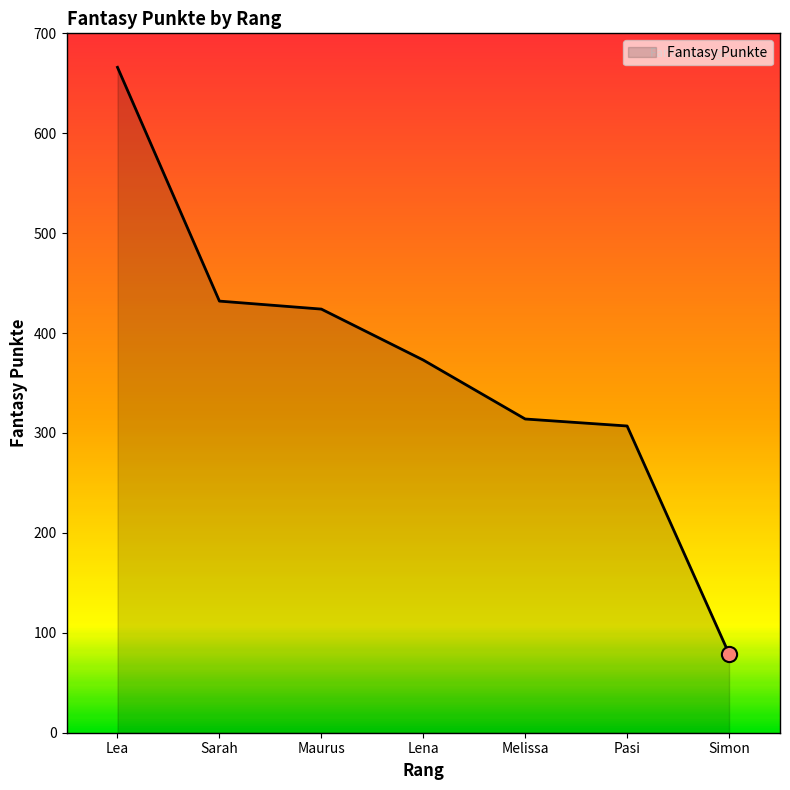

What is the change in value from Maurus to Simon?

-345